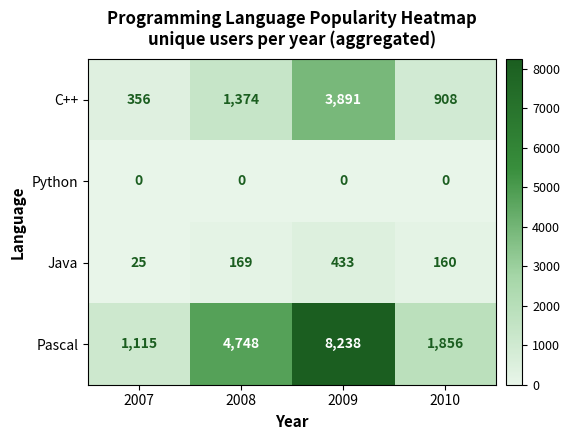

Is it true that Python equals 0 at 2008?

True